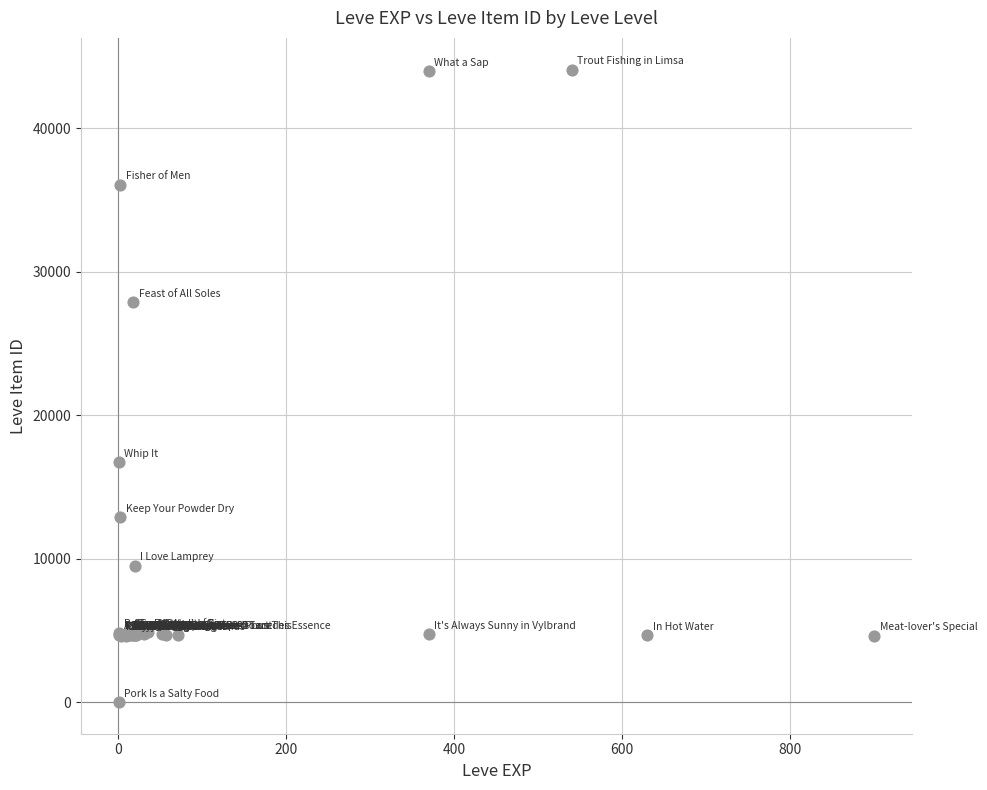

What Y value in the scatter plot is closest to 22050?

16734